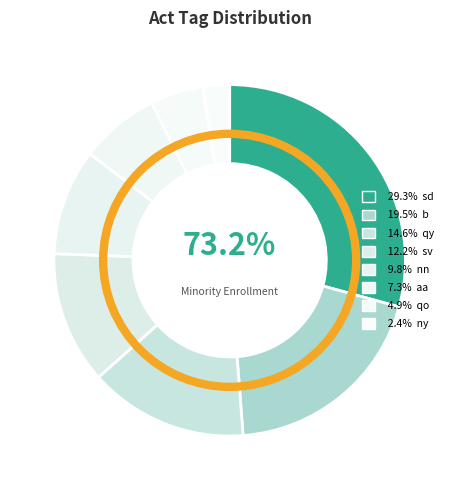

True or false: nn accounts for 10% of the total.

True